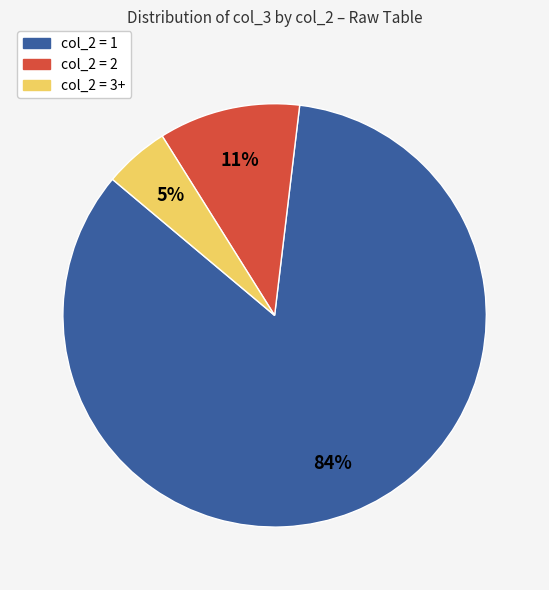

Does any single category account for the majority?

Yes